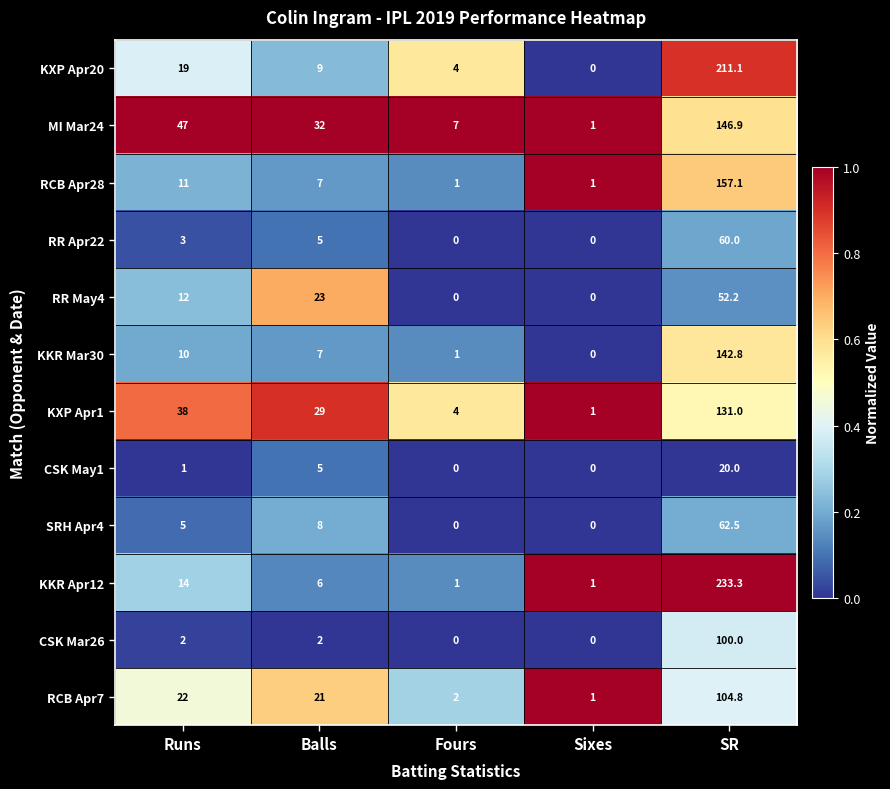

The RCB Apr28 series shows 9.1 at Balls. True or false?

False